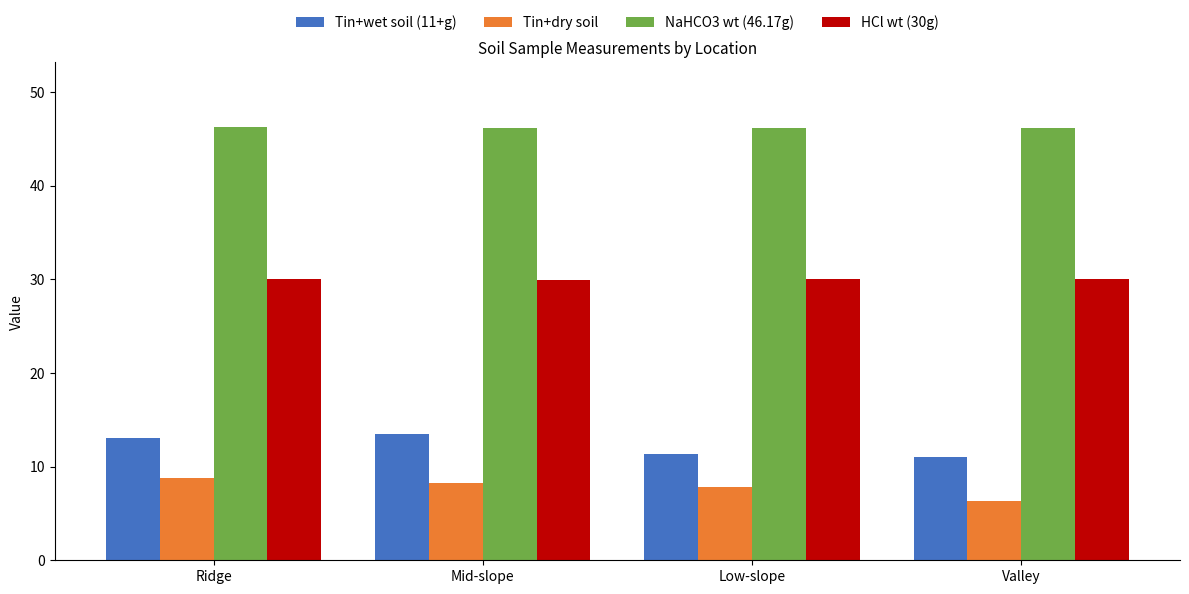

What is the label of the 2nd bar from the left?

Mid-slope